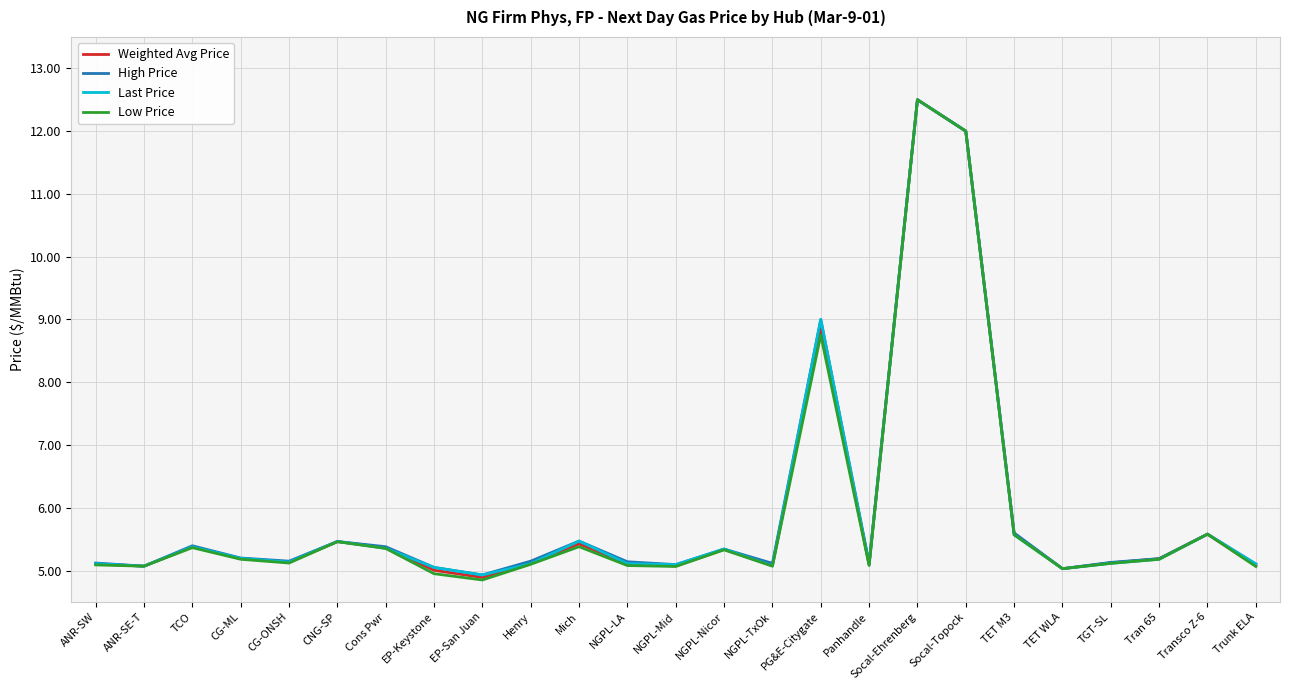

What value does the High Price series have at NGPL-TxOk?

5.1